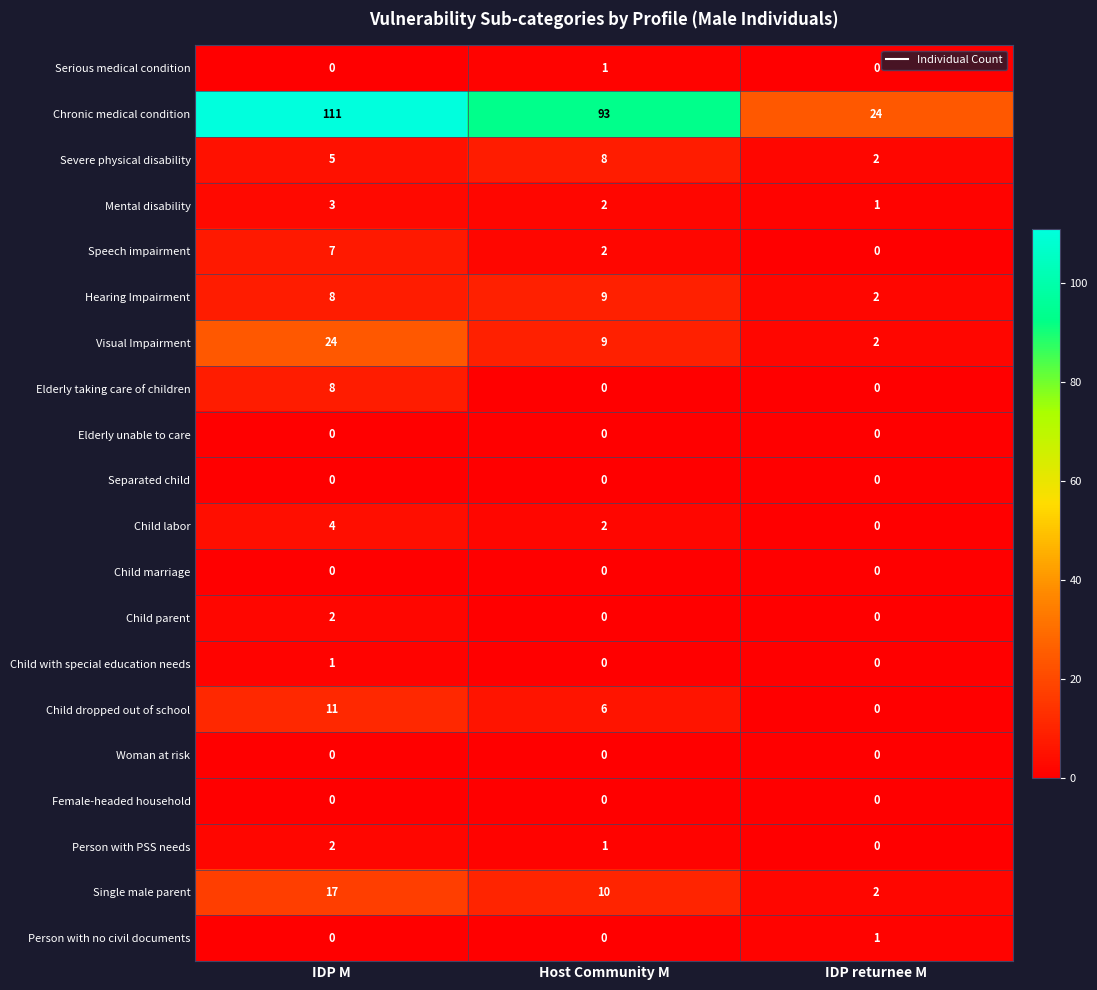

Which series changed the most between IDP M and IDP returnee M?

Chronic medical condition